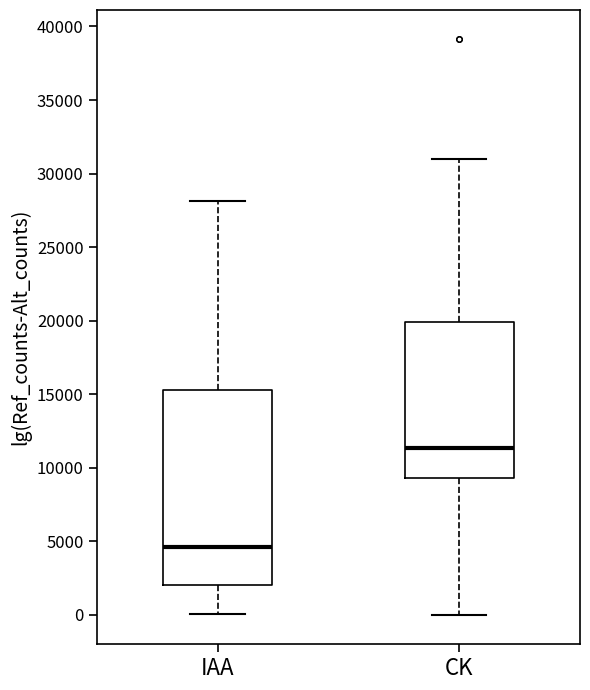

Reading left to right, transcribe this box plot: for each box, give where its median line is, the range the box spans, and where its two whiskers end, as read against the y-axis. The values are not printed on the chart, so give them approximately, as read against the axis.

IAA: median 4500, box 2000 to 15500, whiskers 0 to 28000
CK: median 11500, box 9500 to 20000, whiskers 0 to 31000